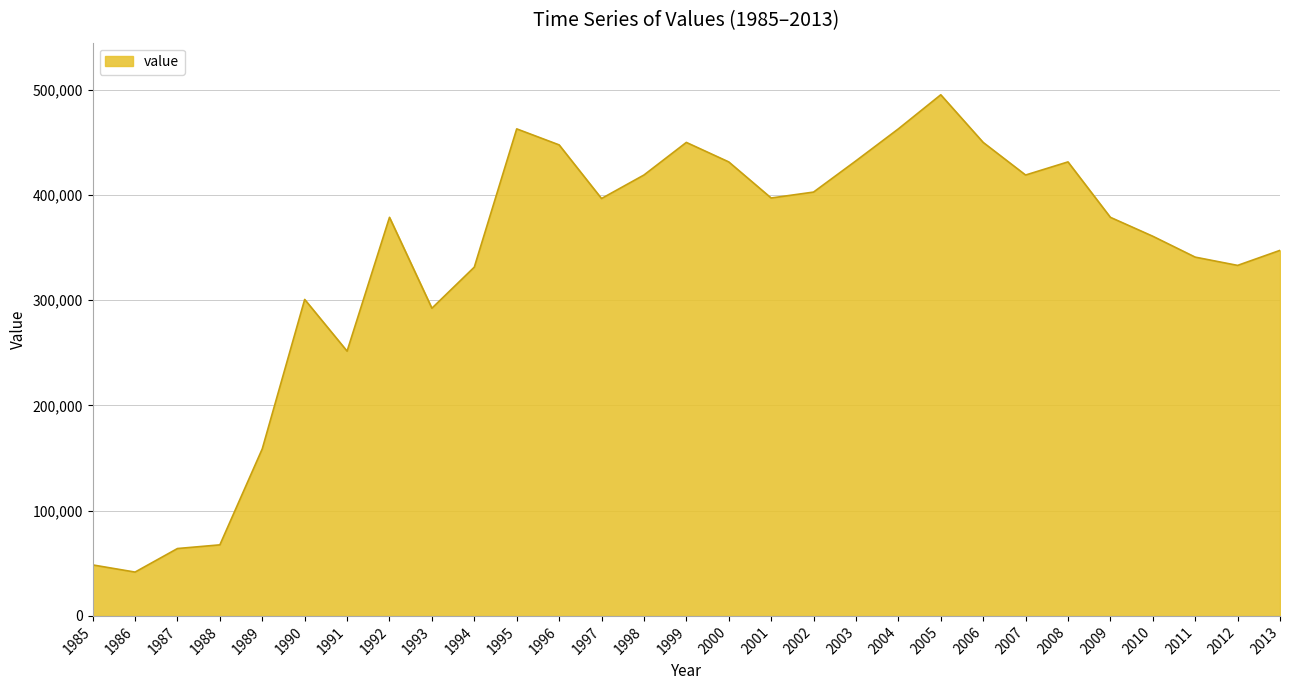

Read the value at 1988, to the nearest 10.

67530